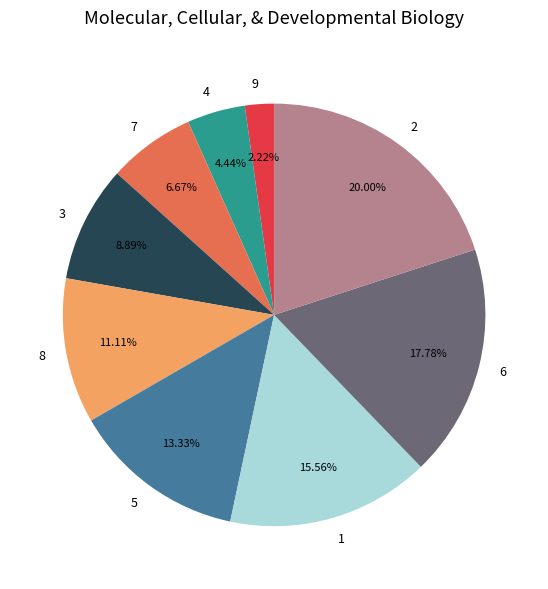

How many segments does this pie chart have?

9